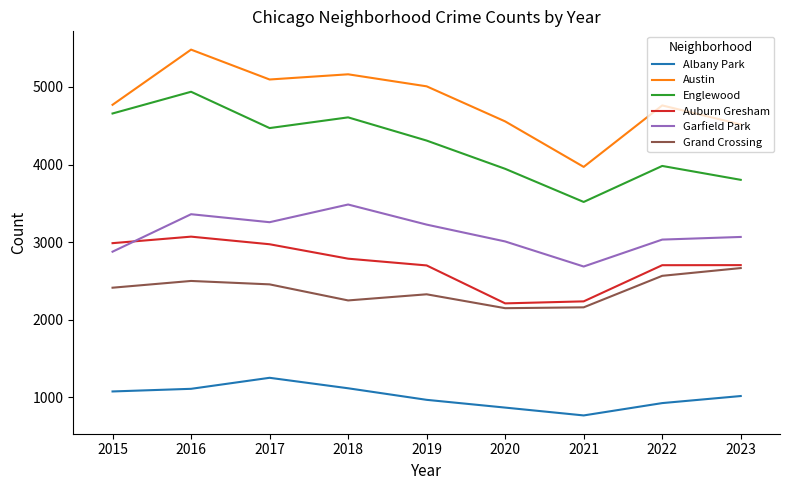

What is the difference between the maximum and minimum values in the Garfield Park series?

799